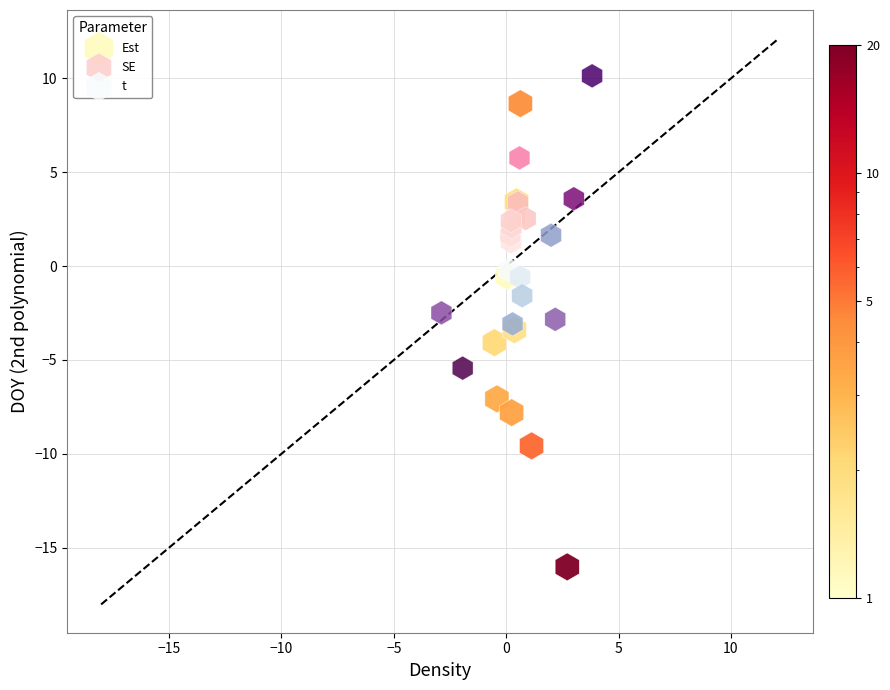

Which series reaches the maximum Y coordinate?

SE